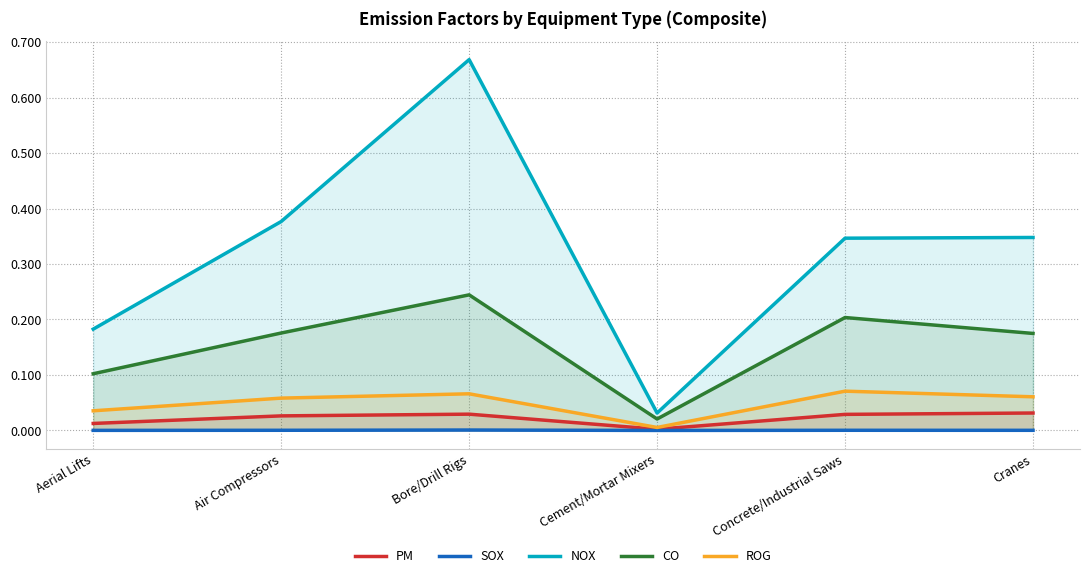

True or false: SOX has more than 0 interior local peaks.

True